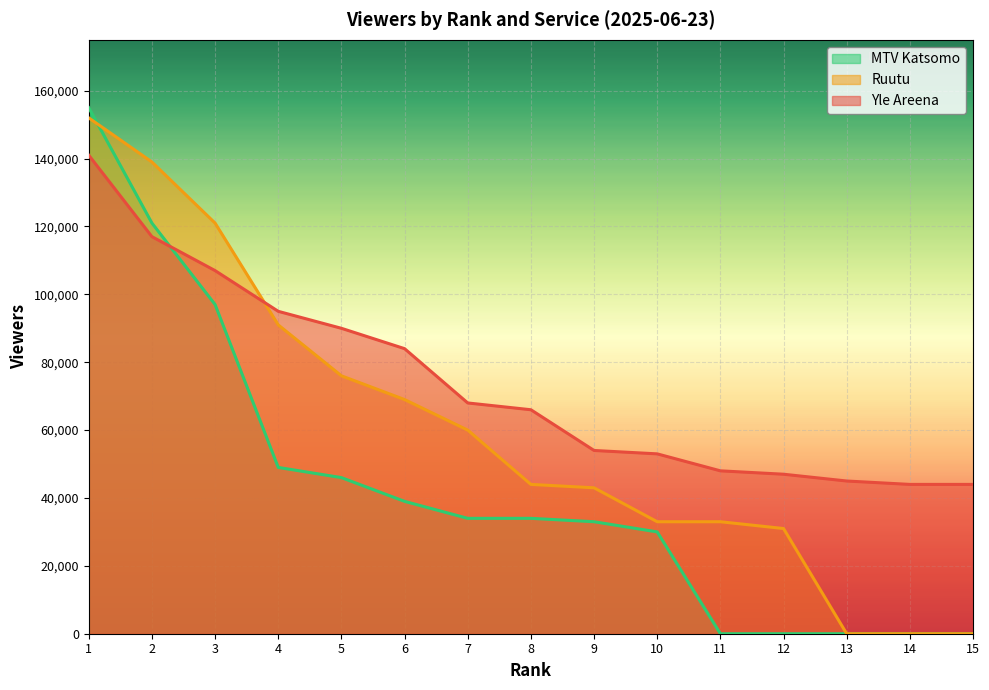

What are all the series names shown in the legend?

MTV Katsomo, Ruutu, Yle Areena